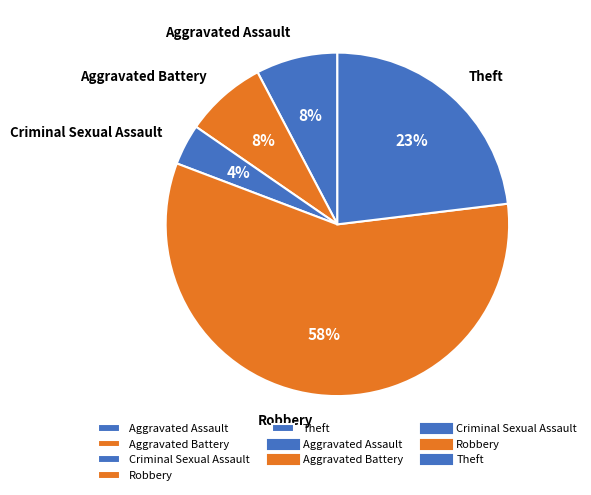

How many slices are in this pie chart?

5